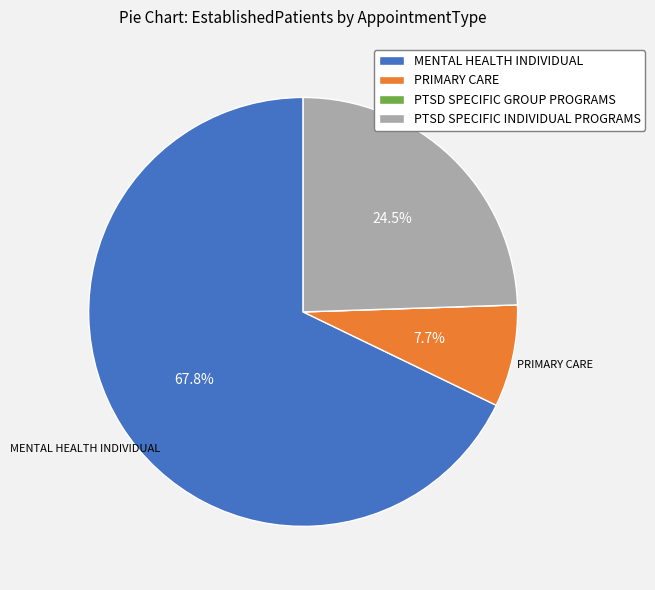

Which slice is the largest?

MENTAL HEALTH INDIVIDUAL